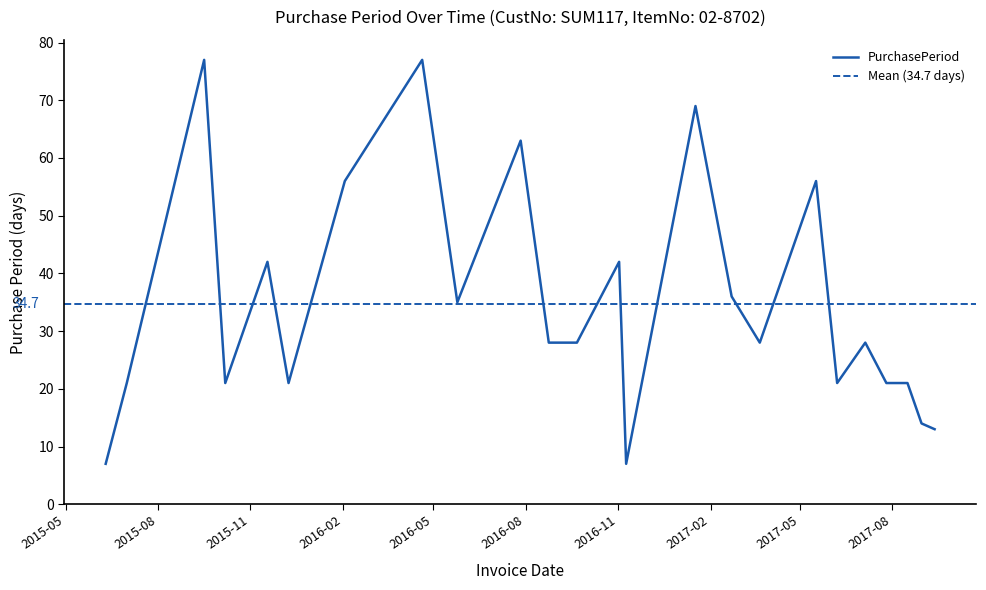

How many points are higher than both their immediate neighbors (excluding endpoints)?

8